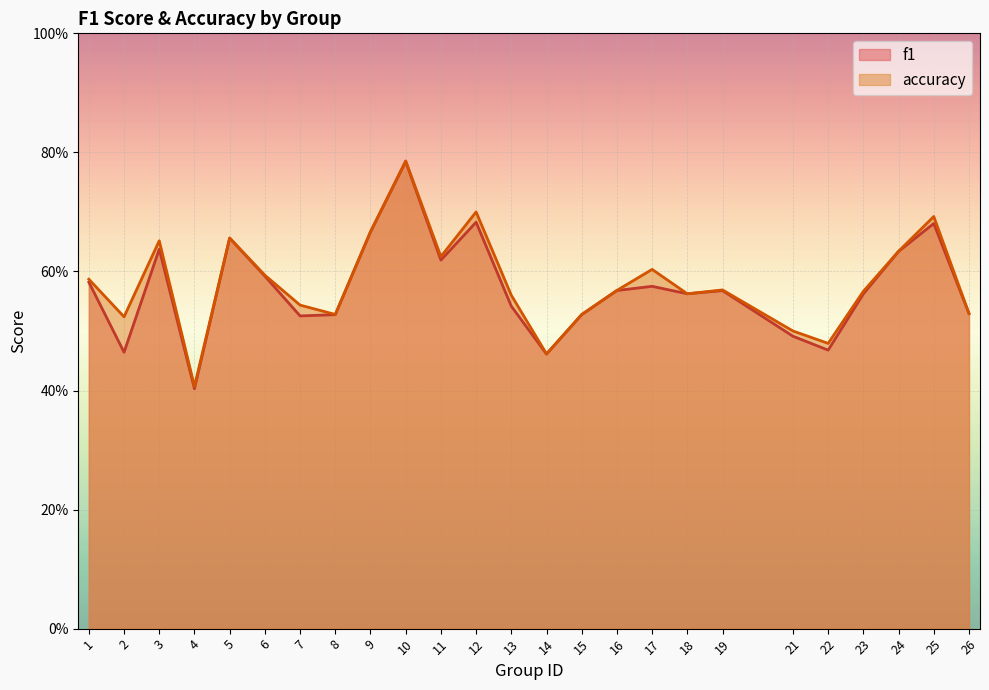

How many lines are shown in the chart?

2